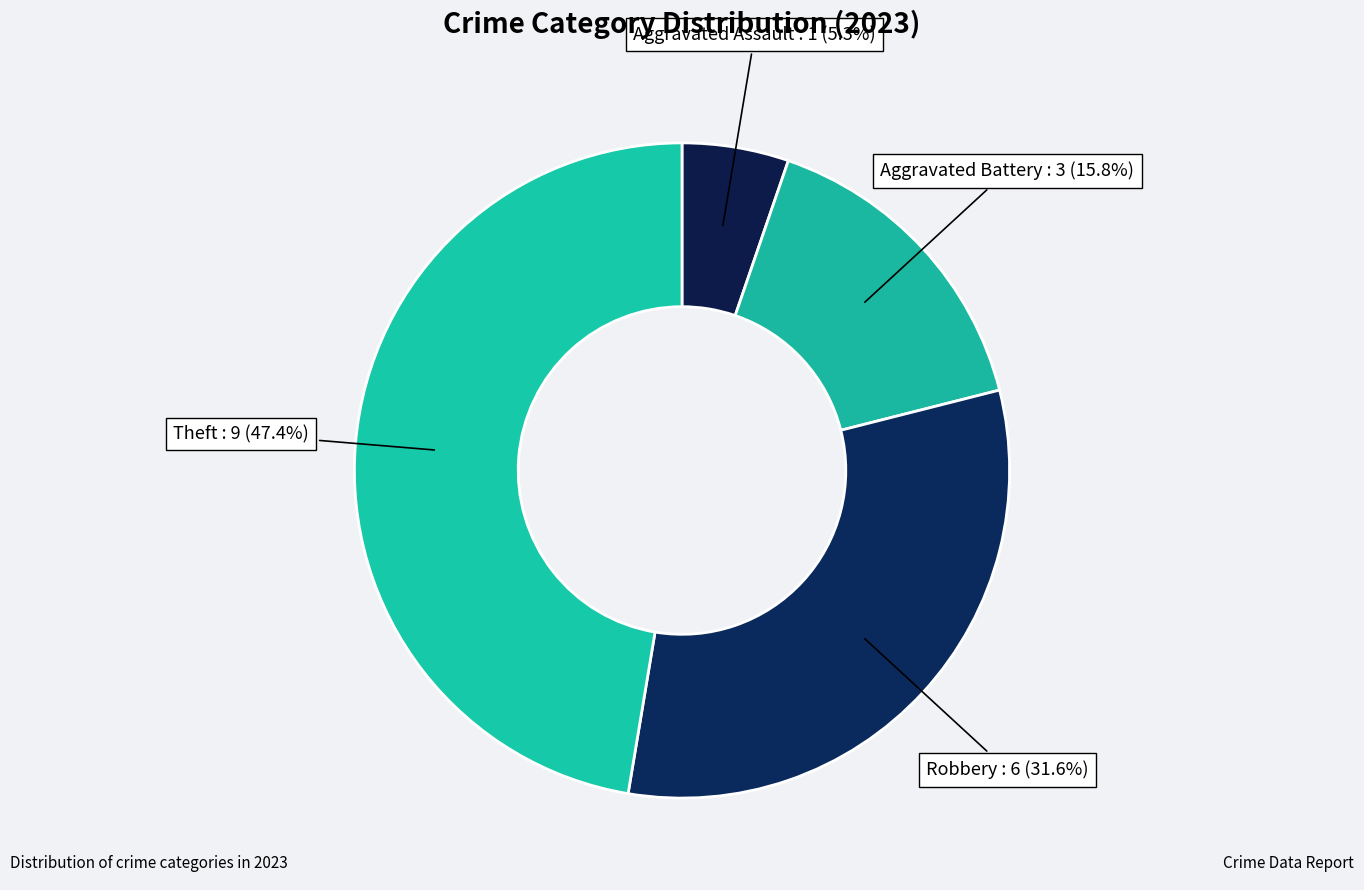

How many segments does this pie chart have?

4